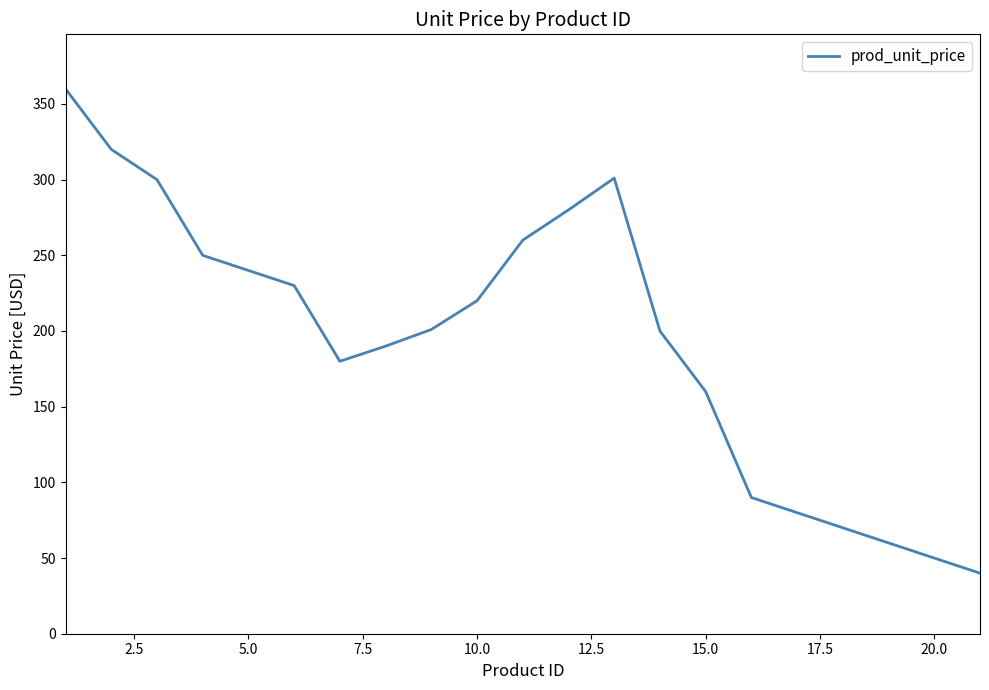

What is the difference between the maximum and minimum values?

320.0